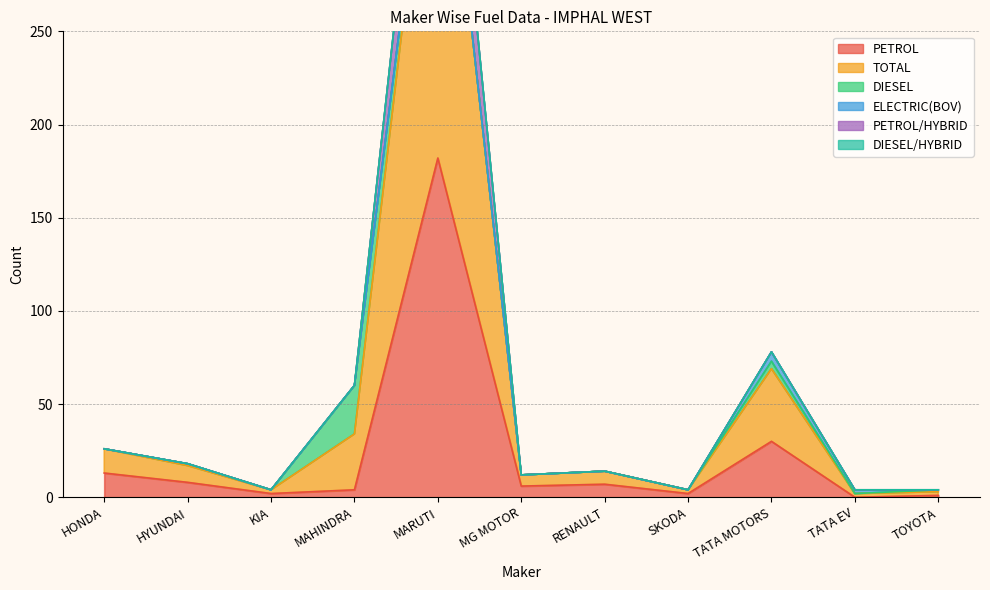

The value of PETROL at RENAULT is 7. True or false?

True